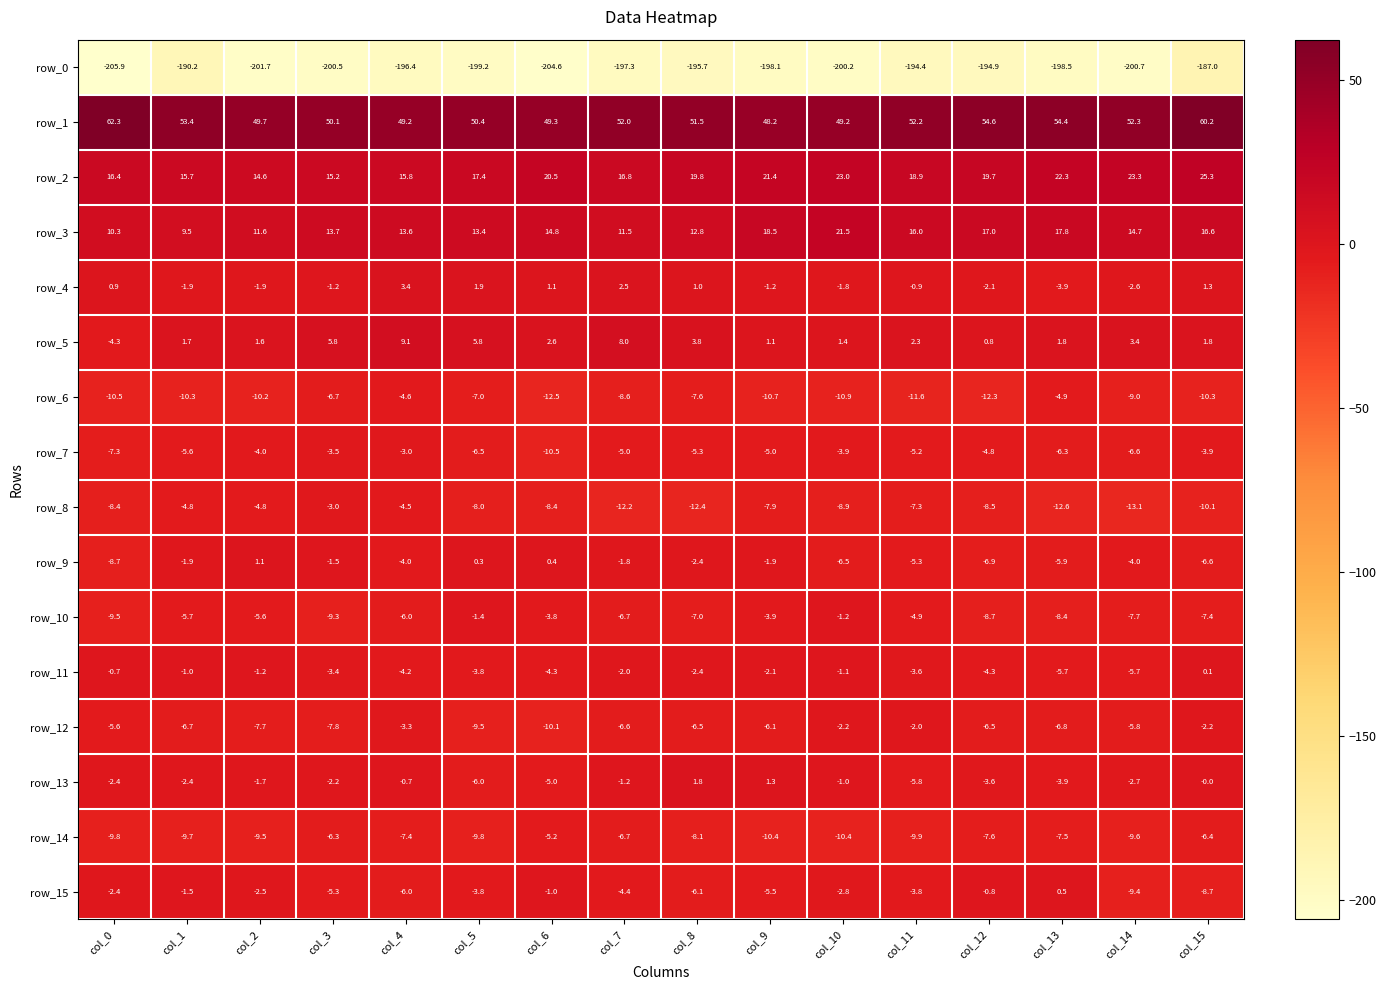

How many categories are shown in the chart?

16